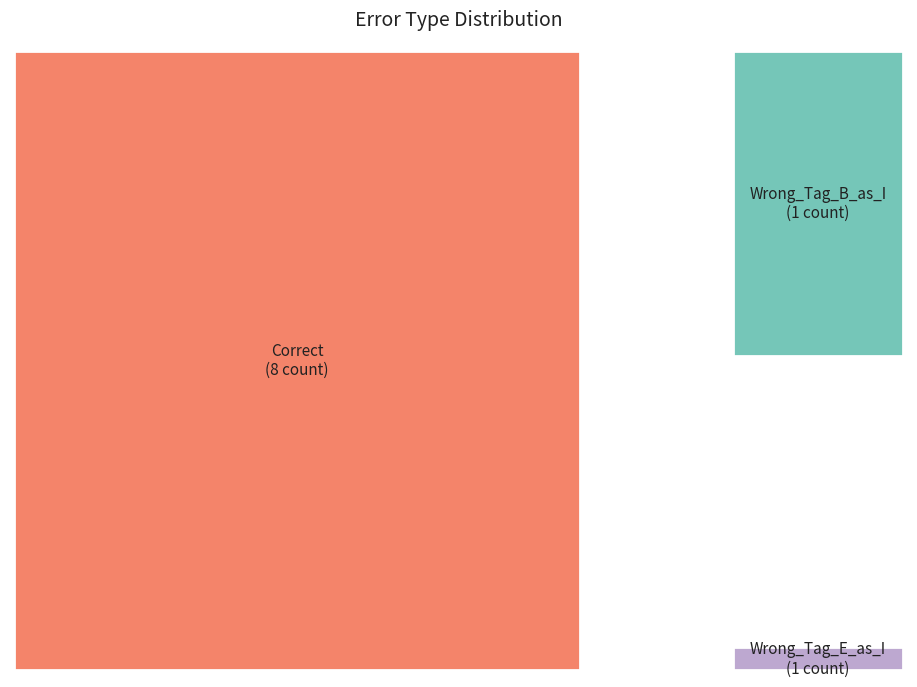

Does any single category account for the majority?

Yes